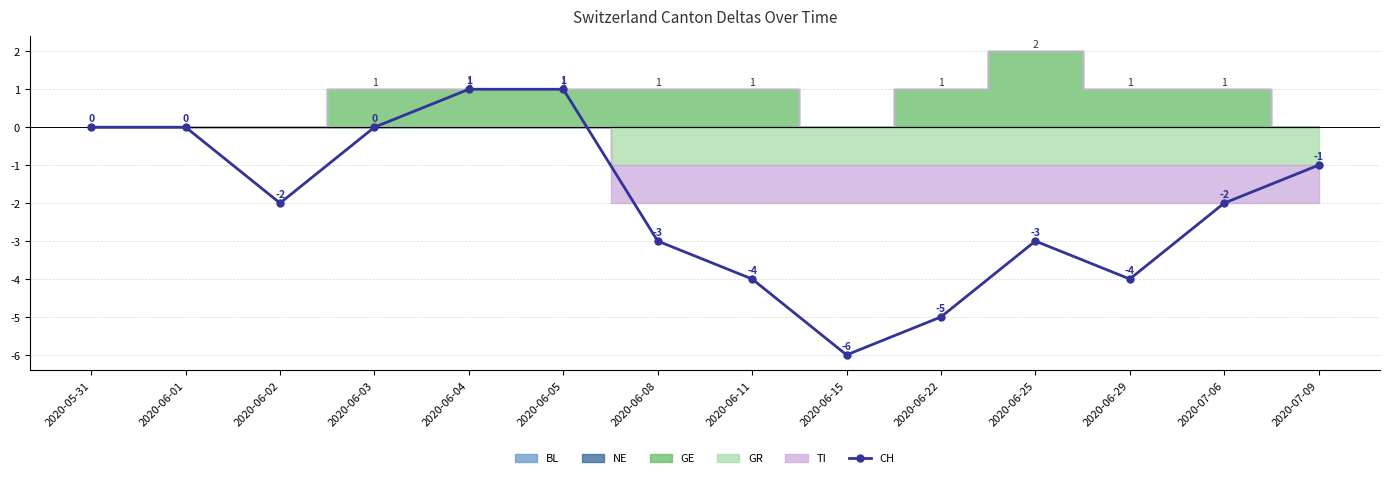

Which label corresponds to the largest value in the chart?

2020-06-04